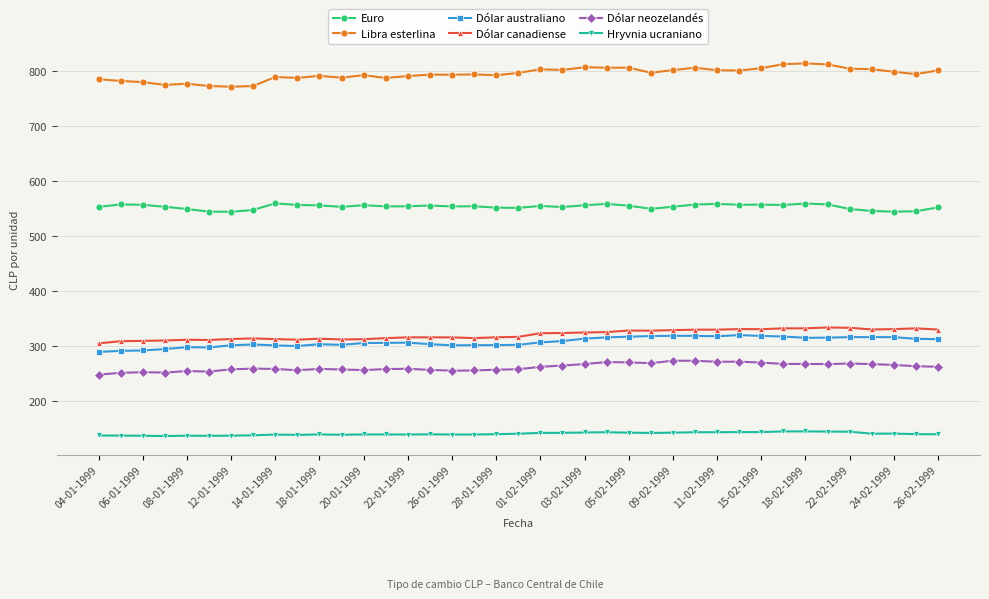

True or false: Euro has more than 1 interior local peaks.

True